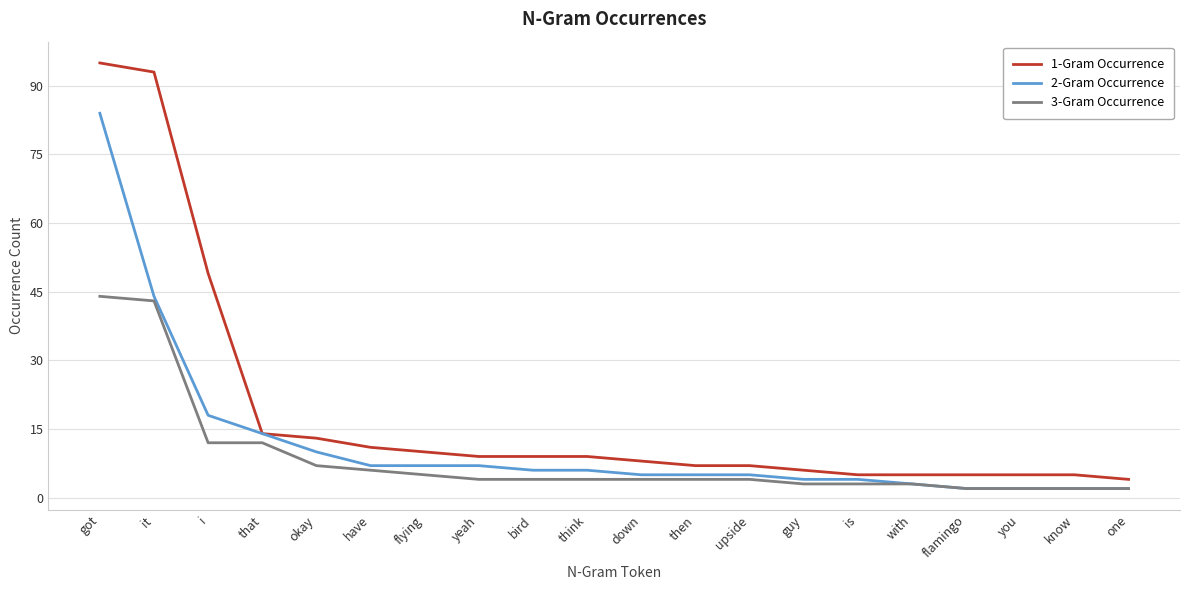

Does the chart have visible grid lines?

Yes